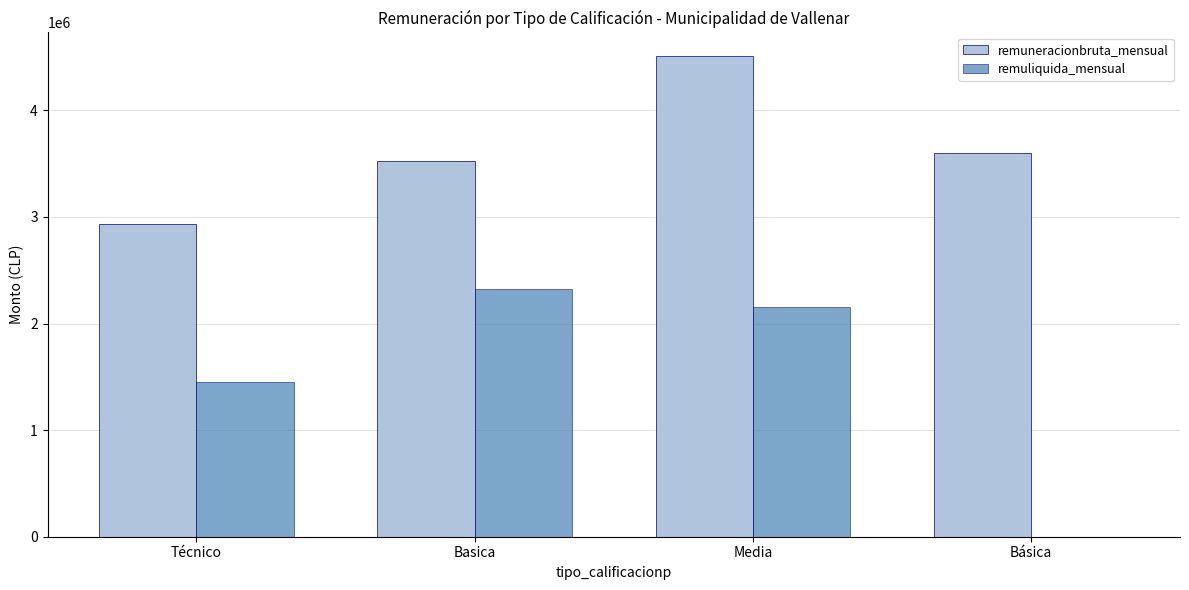

How many categories are shown in the chart?

4